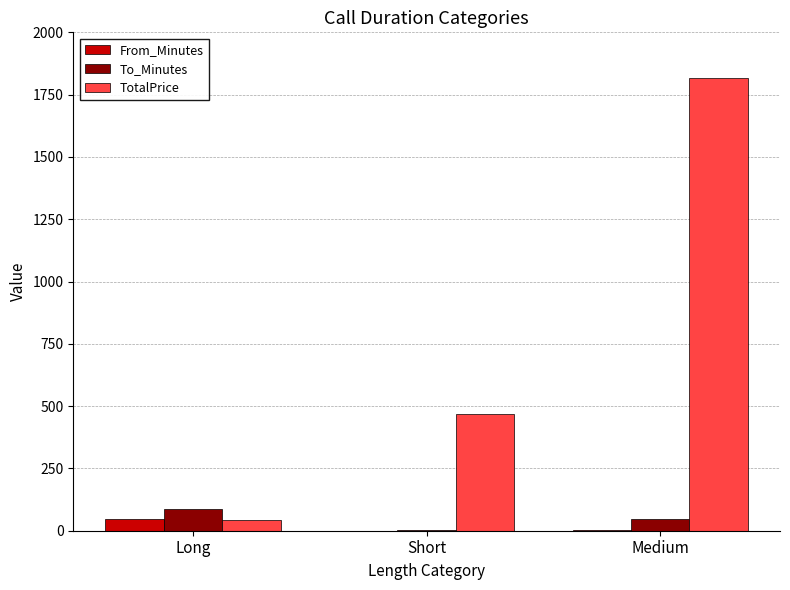

Which category has the highest value in the From_Minutes series?

Long